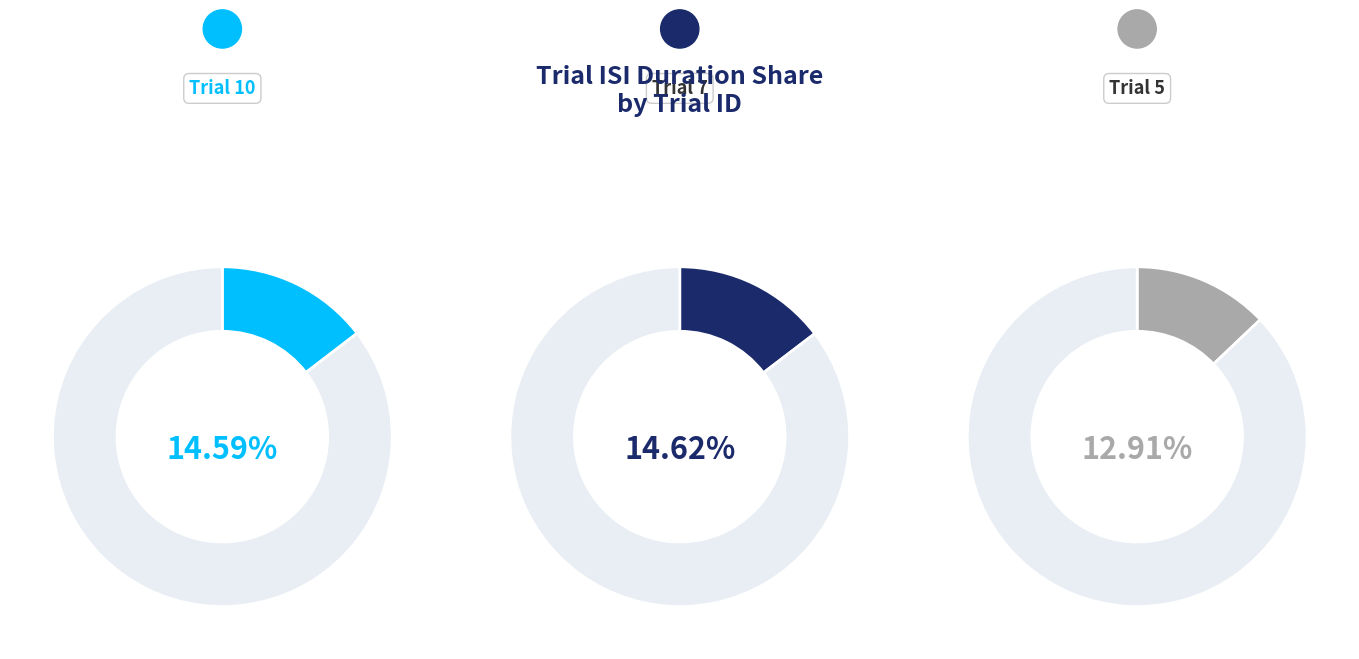

Is it true that 7 is 2% of the pie?

False